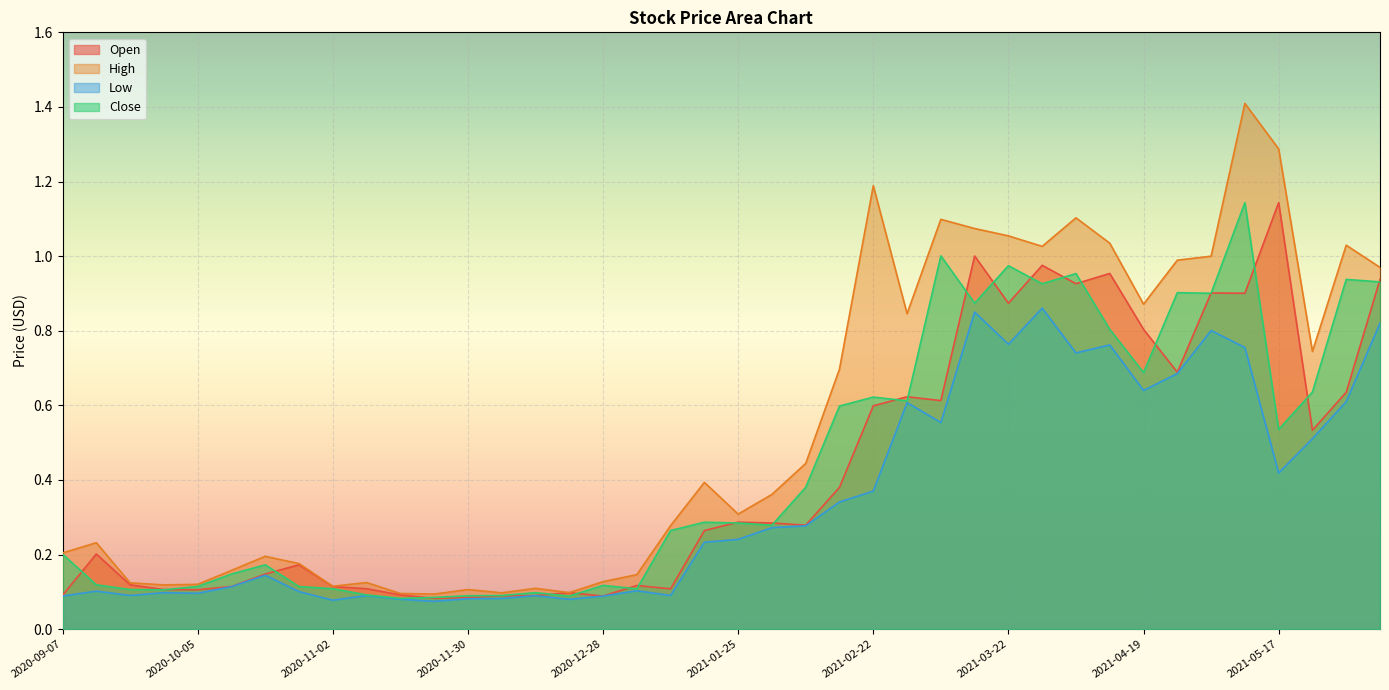

What is the label of the 21st point from the right?

2021-01-18